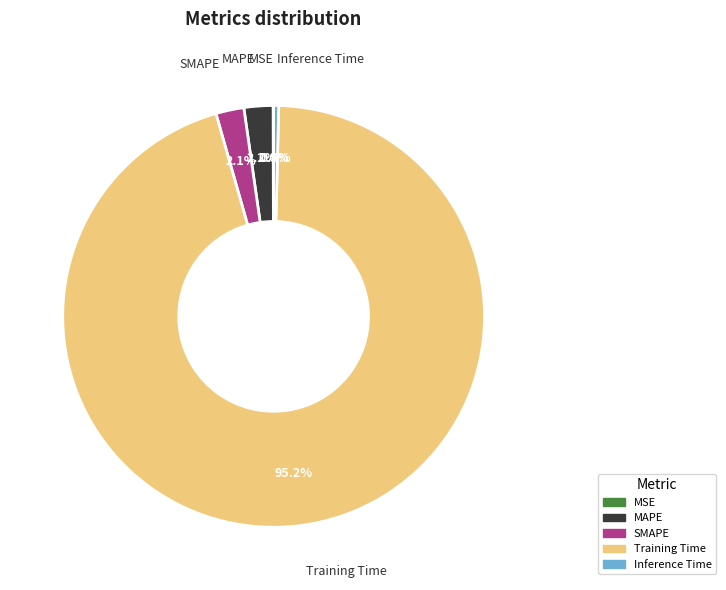

Which category accounts for the majority?

Training Time